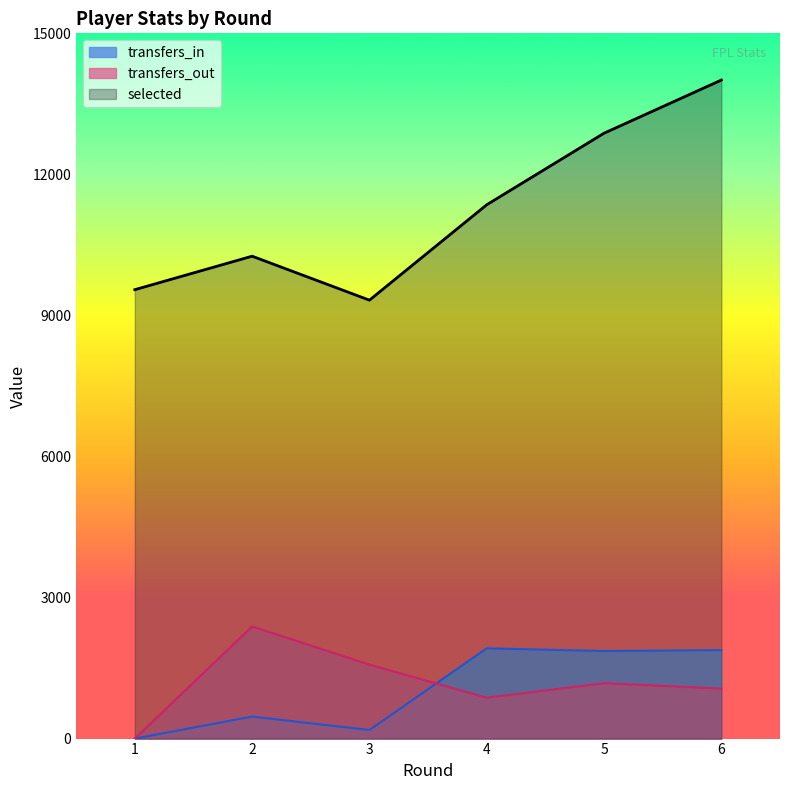

Count the number of data series in this chart.

3